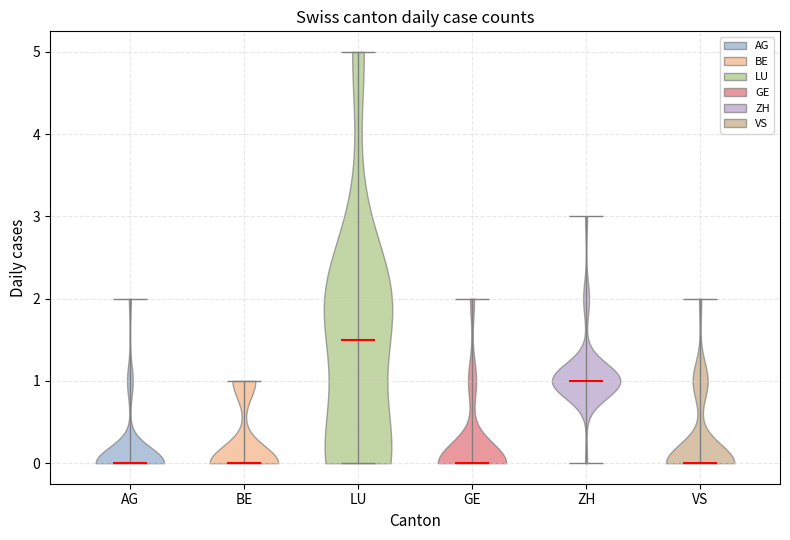

Reading left to right, read every violin against the y-axis: where its median line is, and the lowest and highest points it reaches. The values are not printed on the chart, so give them approximately, as read against the axis.

AG: median line 0.0, lowest point 0.0, highest point 2.0
BE: median line 0.0, lowest point 0.0, highest point 1.0
LU: median line 1.5, lowest point 0.0, highest point 5.0
GE: median line 0.0, lowest point 0.0, highest point 2.0
ZH: median line 1.0, lowest point 0.0, highest point 3.0
VS: median line 0.0, lowest point 0.0, highest point 2.0